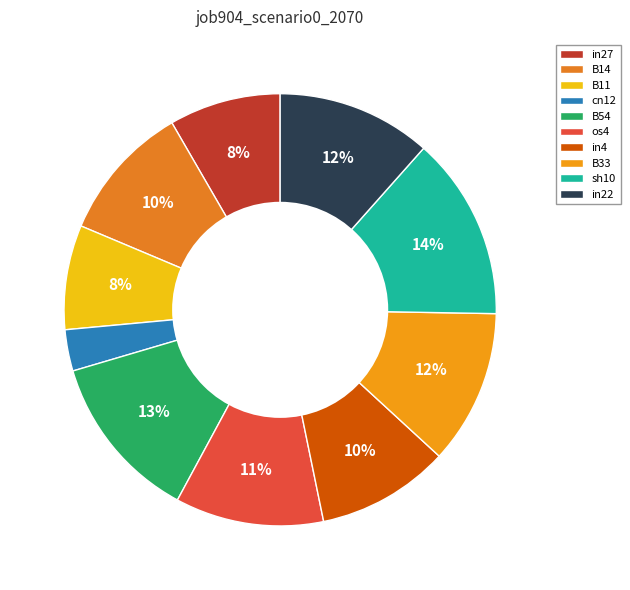

Which slice is the largest?

sh10